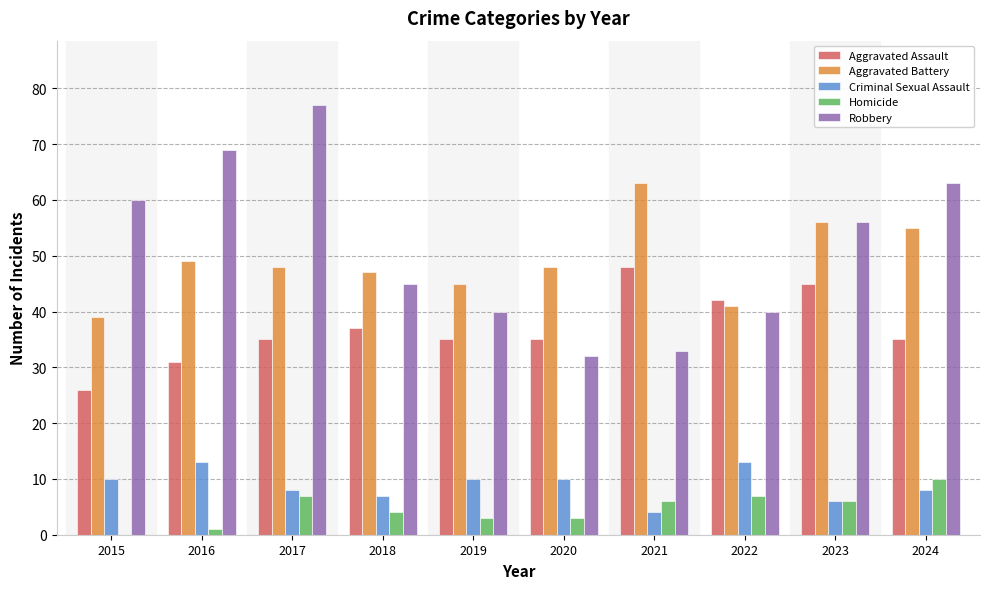

What is the sum of the Aggravated Assault values at 2019 and 2016?

66